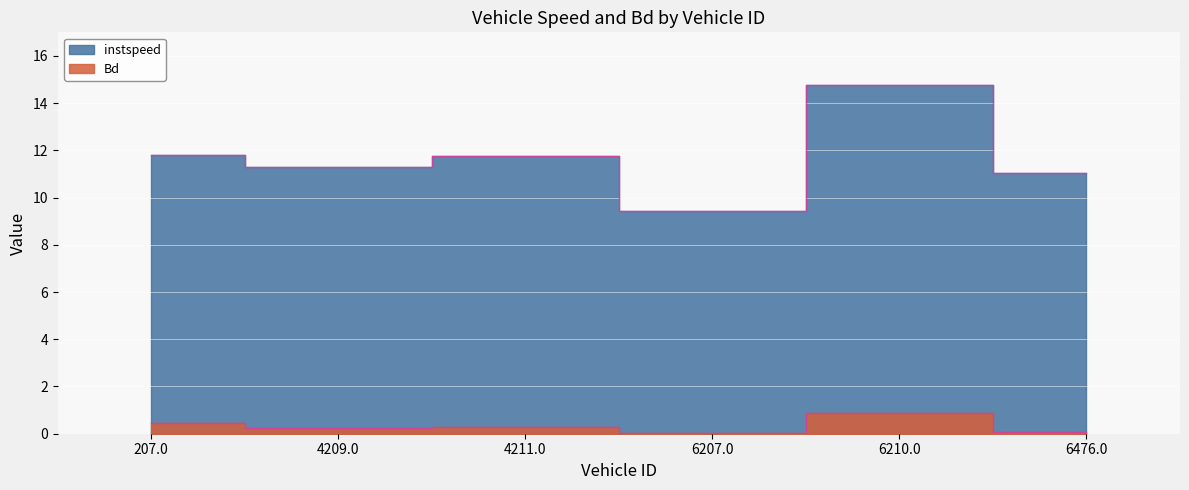

Which series changed the most between 4209.0 and 6476.0?

instspeed